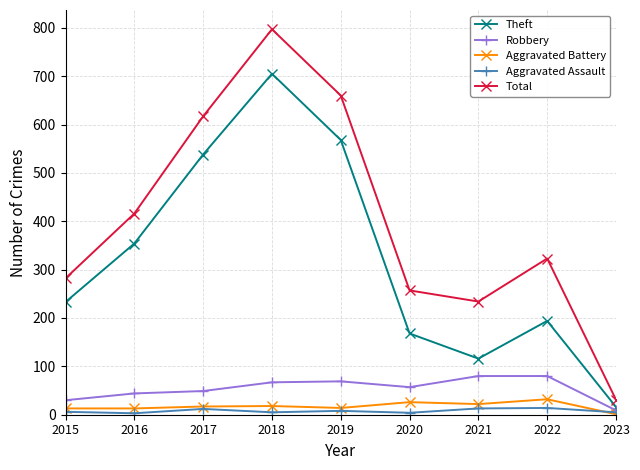

True or false: Theft and Total intersect in this chart.

False